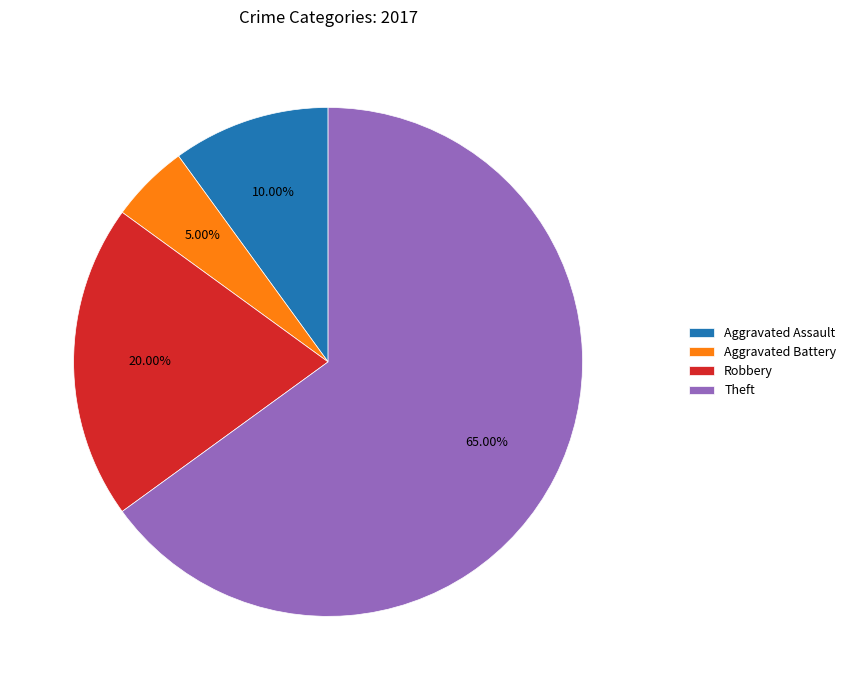

Combined, what portion of the pie is Aggravated Battery and Aggravated Assault?

15.0%